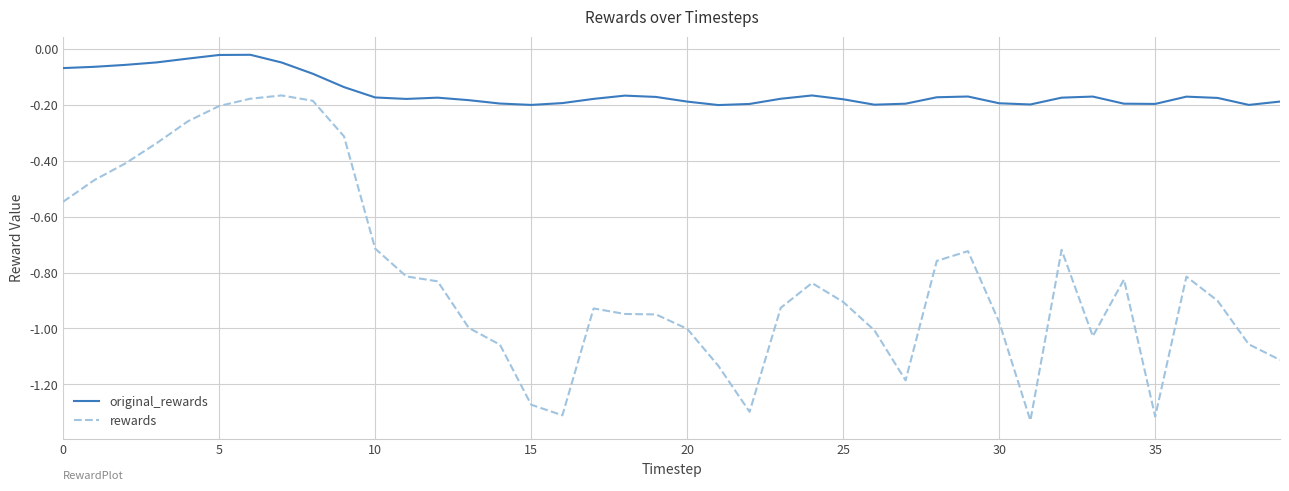

True or false: rewards and original_rewards intersect in this chart.

False